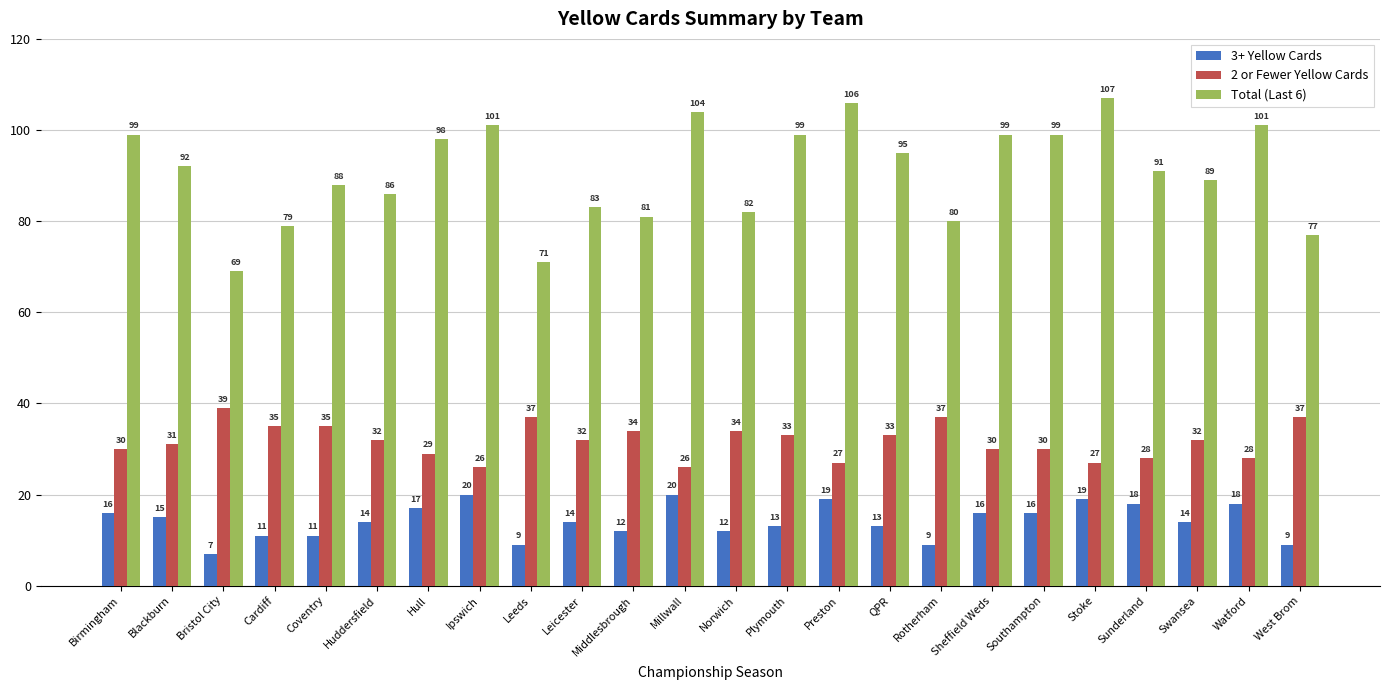

What is the total value across all series at Cardiff?

125